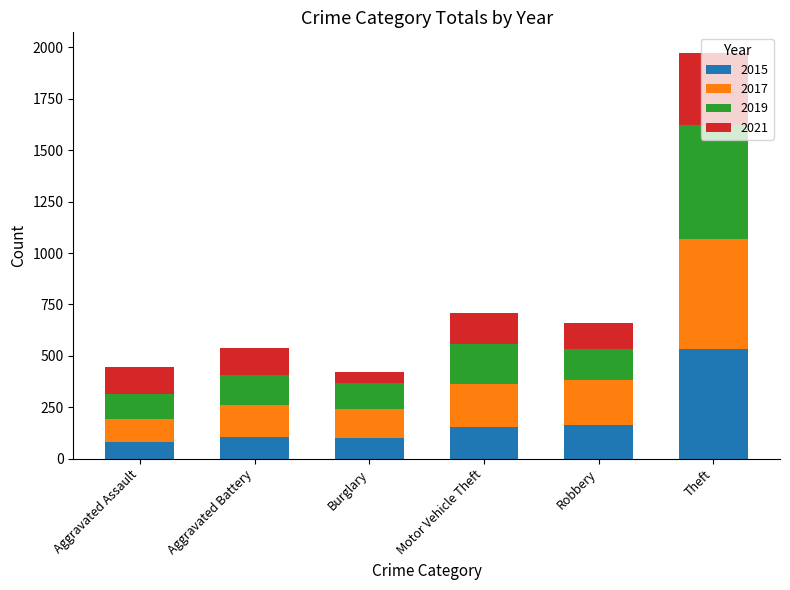

What is the lowest value of the 2015 series?

81